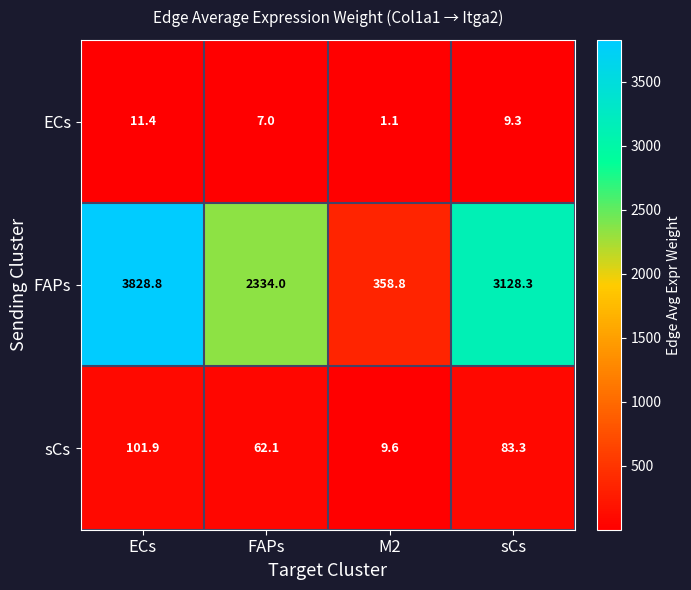

Which series has the largest total across all categories?

FAPs